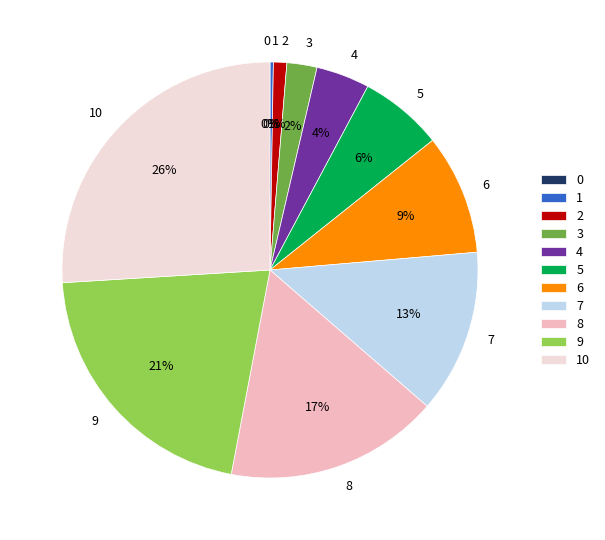

Which slice is the largest?

10